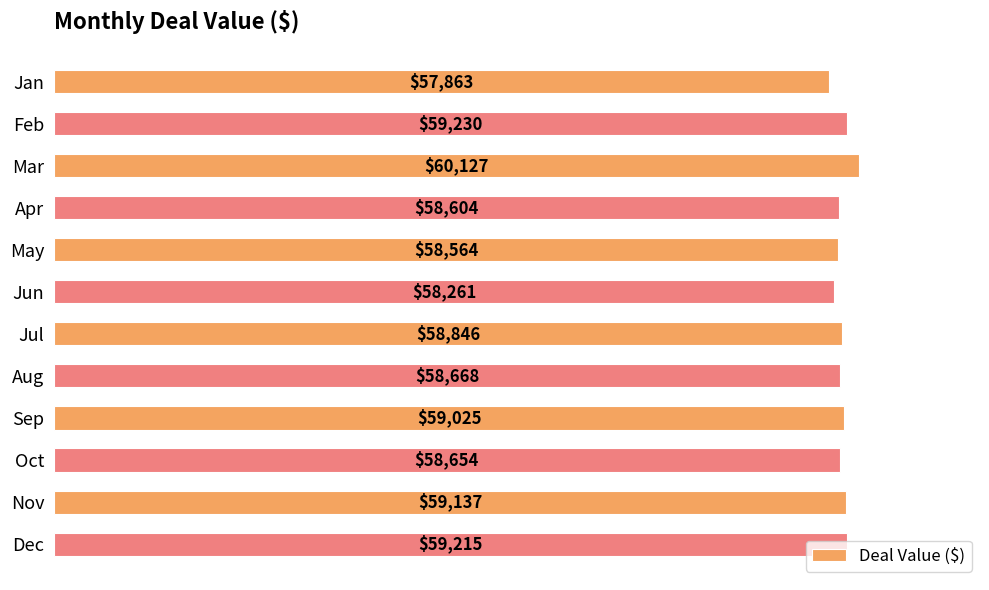

Between Jun and Aug, which is larger?

Aug